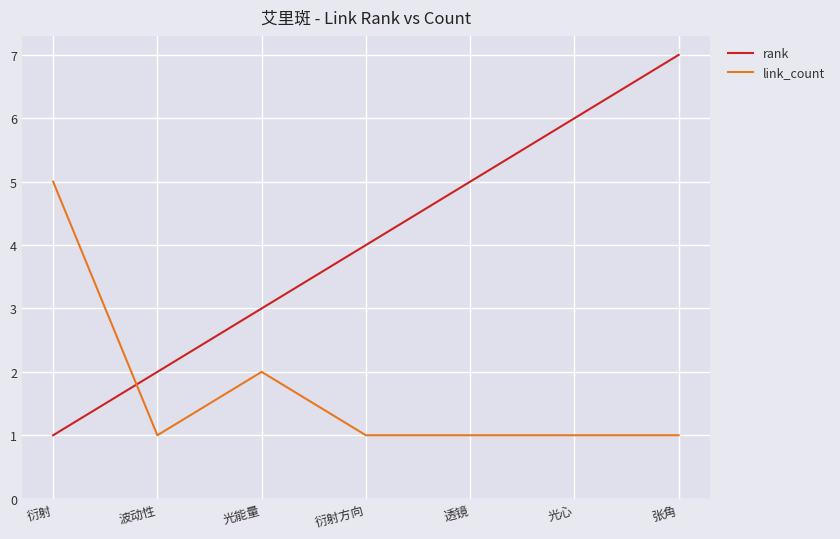

List the labels in order of rank value, smallest first.

衍射, 波动性, 光能量, 衍射方向, 透镜, 光心, 张角